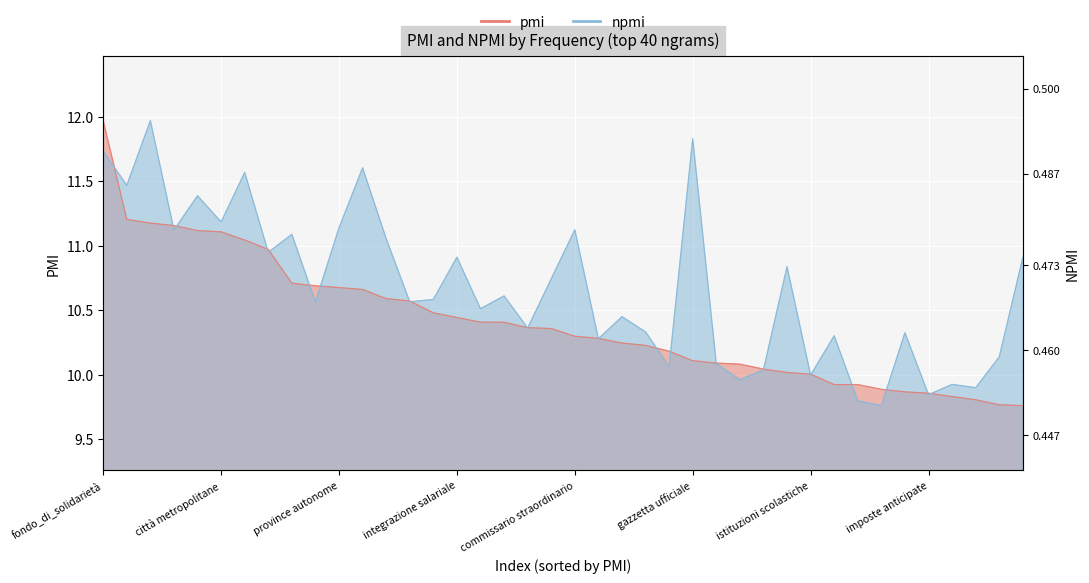

At which category is the sum across all series the highest?

fondo_di_solidarietà